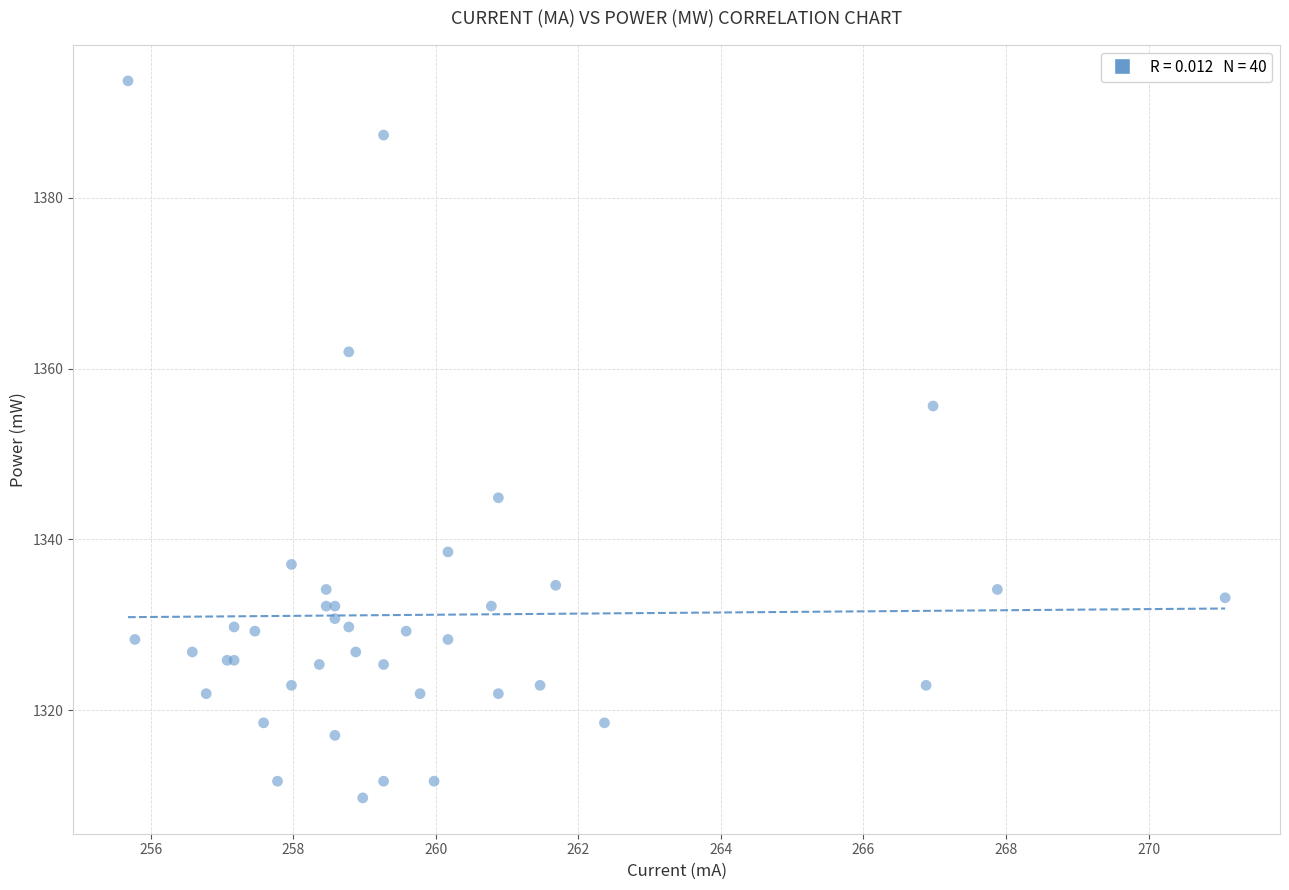

What Y value in the scatter plot is closest to 1351?

1355.6